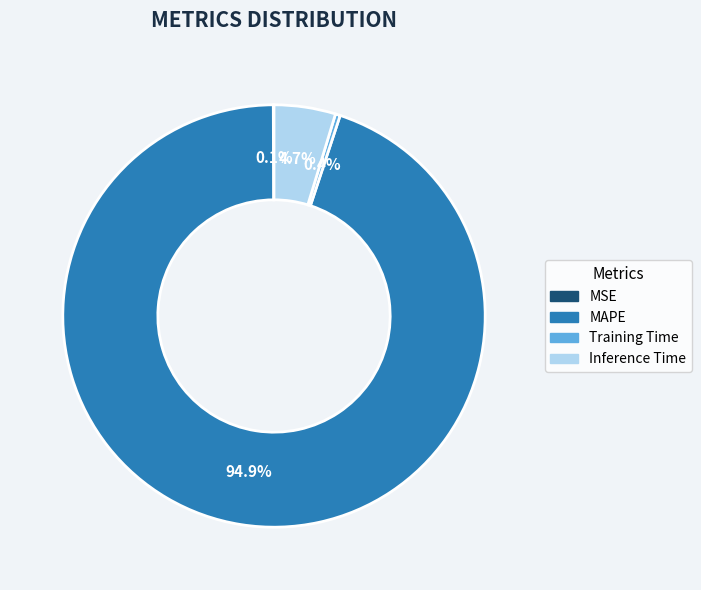

Which category accounts for the majority?

MAPE